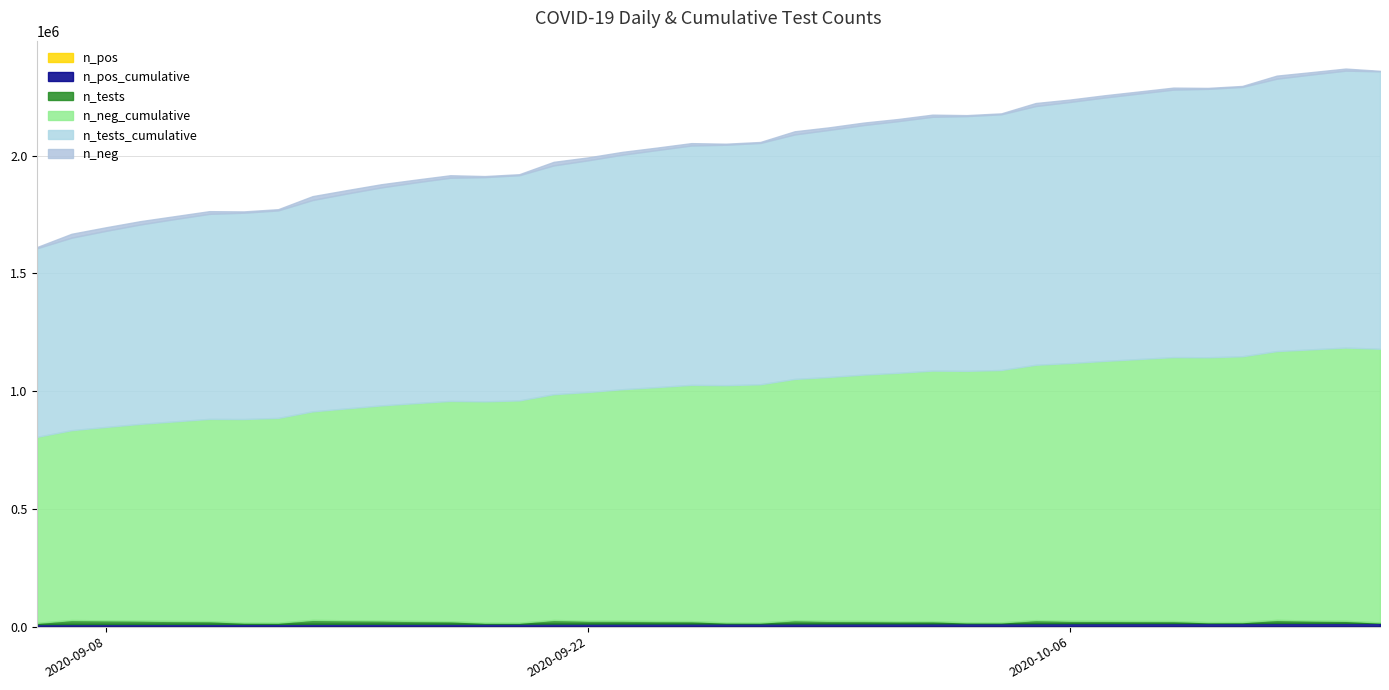

List the labels in order of n_pos value, largest first.

2020-10-05, 2020-10-07, 2020-10-06, 2020-10-08, 2020-10-12, 2020-09-21, 2020-10-13, 2020-10-09, 2020-09-23, 2020-09-16, 2020-10-14, 2020-09-10, 2020-10-01, 2020-09-25, 2020-09-24, 2020-09-07, 2020-09-15, 2020-10-02, 2020-09-09, 2020-09-11, 2020-09-28, 2020-09-30, 2020-09-17, 2020-09-08, 2020-10-03, 2020-09-29, 2020-09-22, 2020-09-14, 2020-09-18, 2020-10-04, 2020-10-11, 2020-09-13, 2020-09-20, 2020-10-10, 2020-09-26, 2020-09-12, 2020-09-06, 2020-09-19, 2020-09-27, 2020-10-15